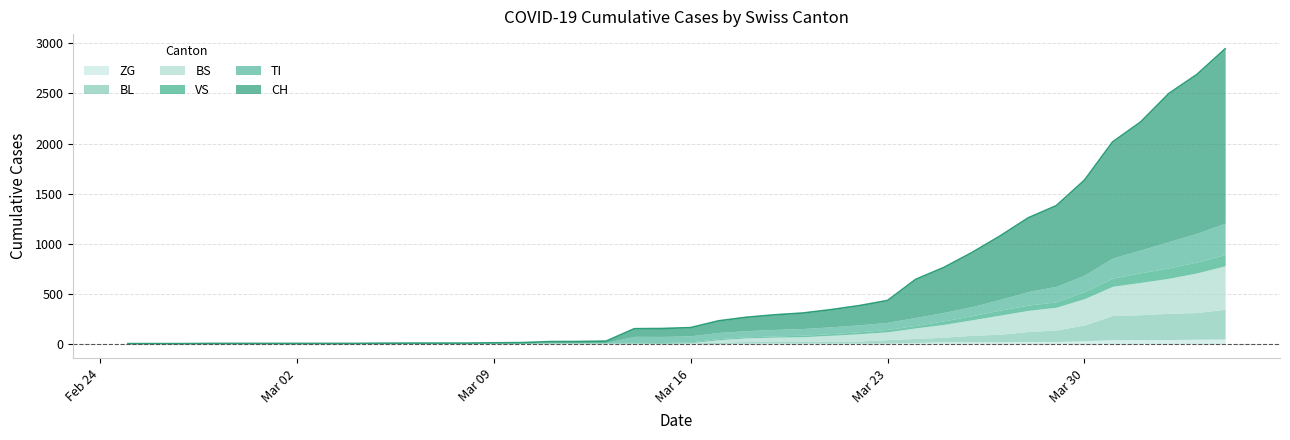

What is the difference between the second highest and minimum values in the CH series?

1588